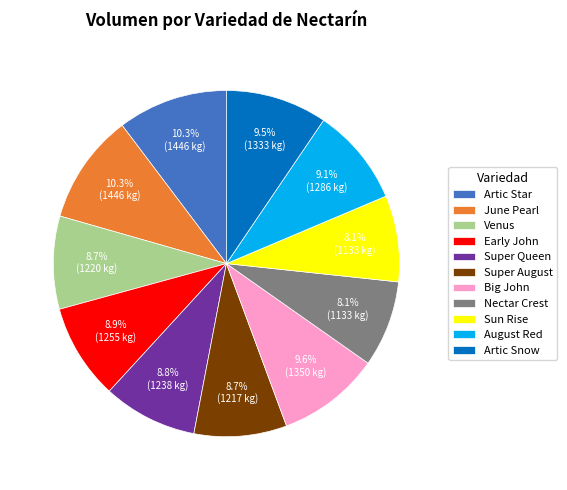

Is there a majority slice in this chart?

No